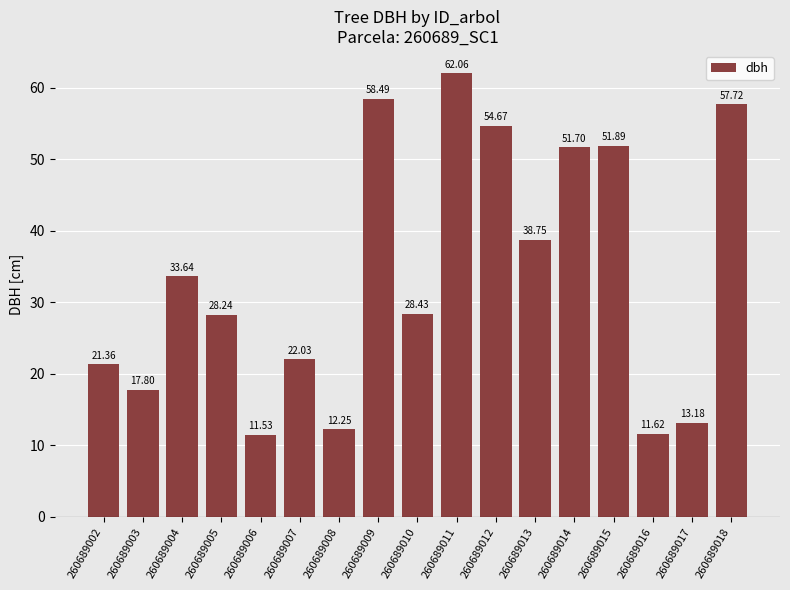

Which label corresponds to the largest value in the chart?

260689011